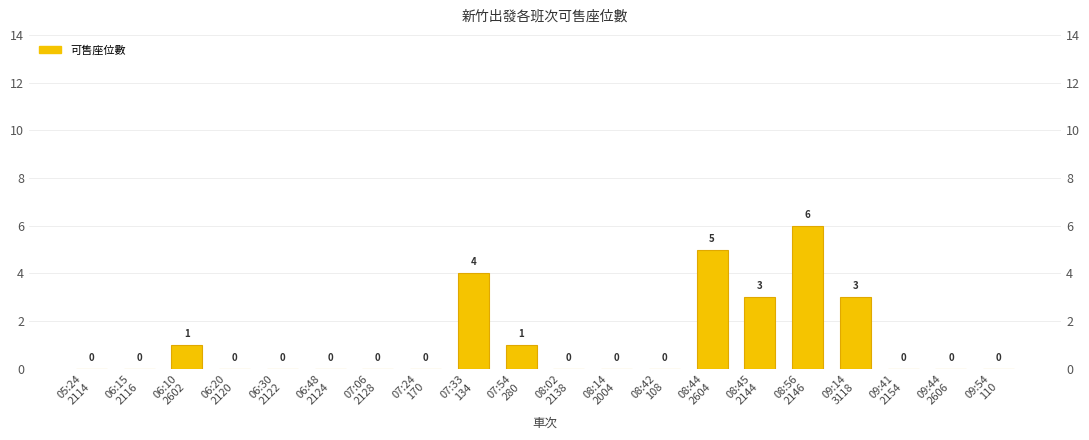

What position from the right is 07:54
280?

11